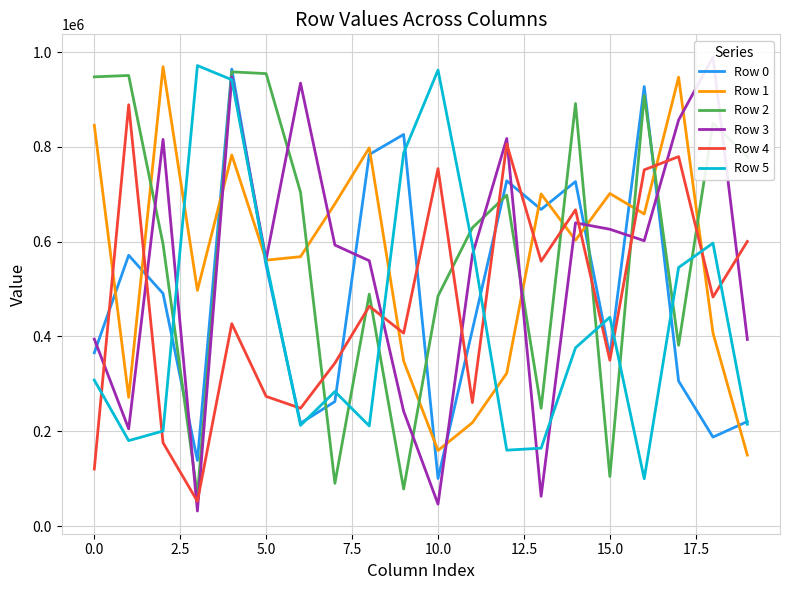

True or false: Row 3 and Row 0 cross at least once.

True